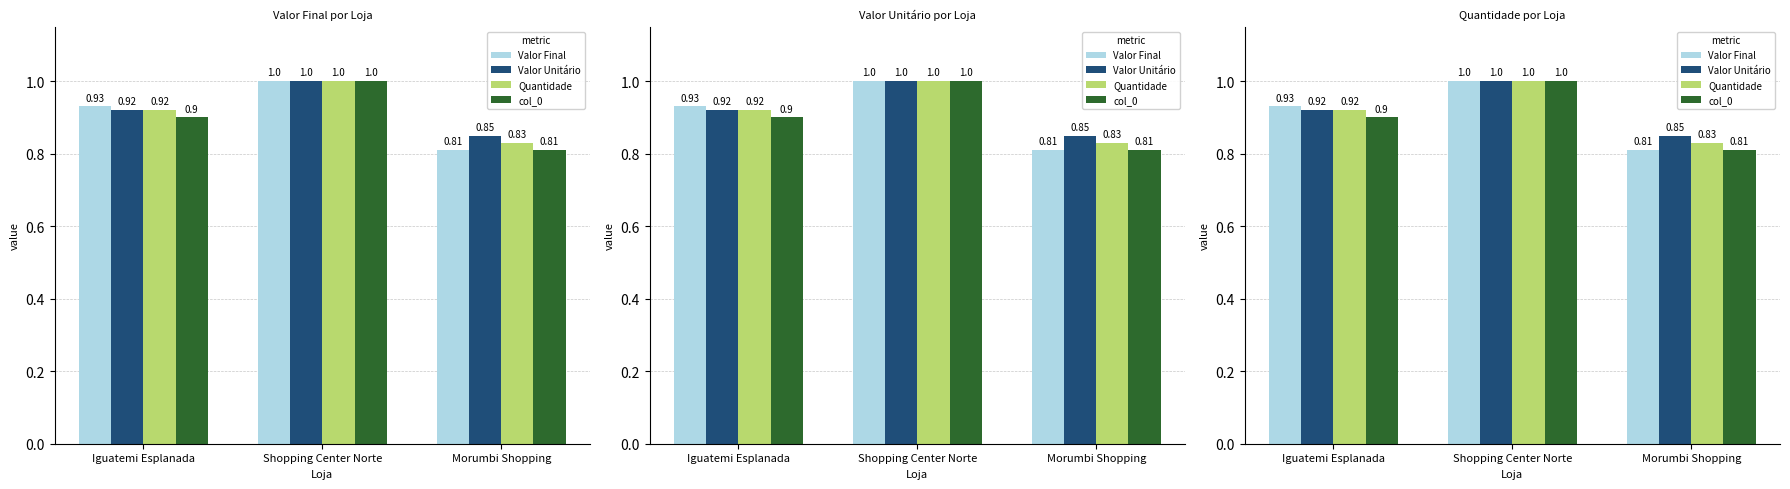

How many bars are there in each group?

4